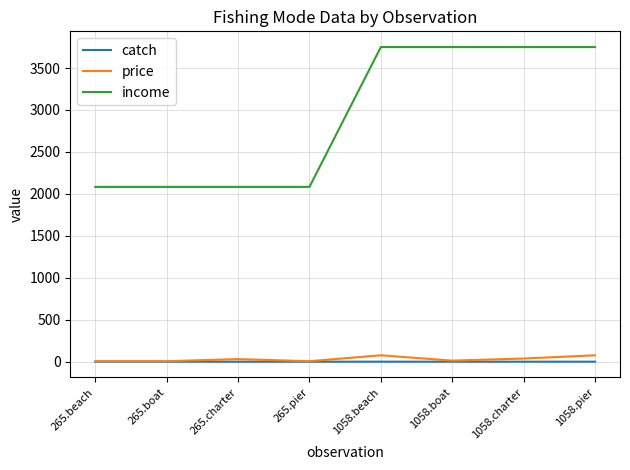

What is the average value of the income series?

2916.7